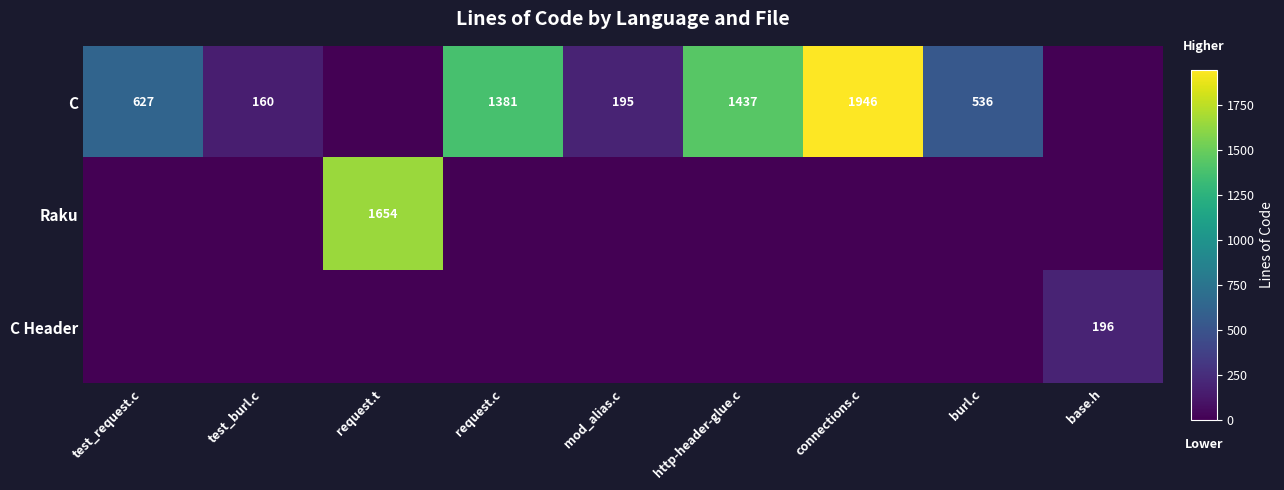

What is the sum of the C values at http-header-glue.c and request.c?

2818